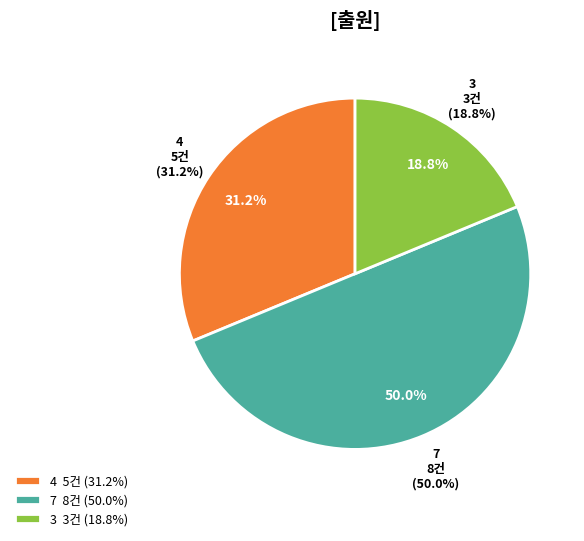

Is it true that 7 is 42% of the pie?

False